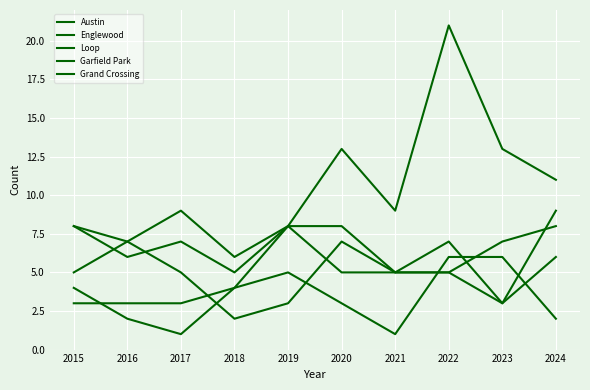

What is the highest value of the Grand Crossing series?

6